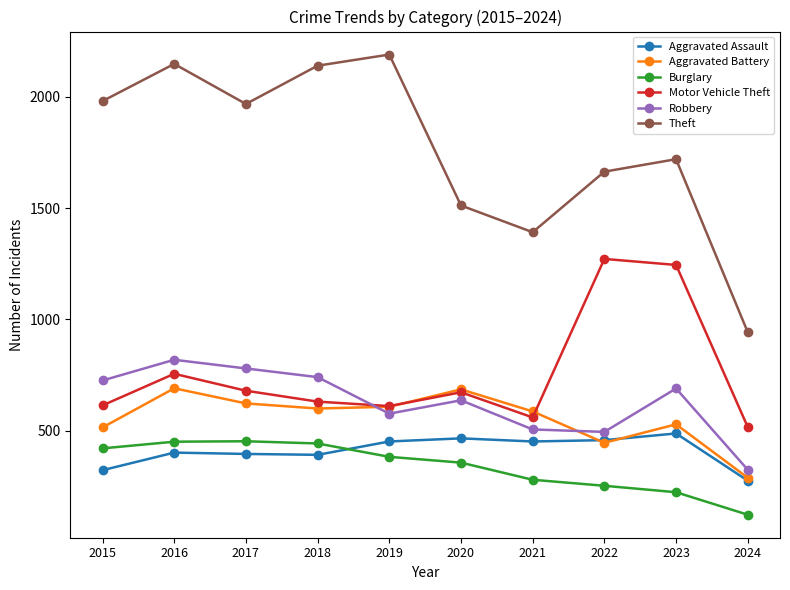

The value of Aggravated Assault at 2018 is 604. True or false?

False